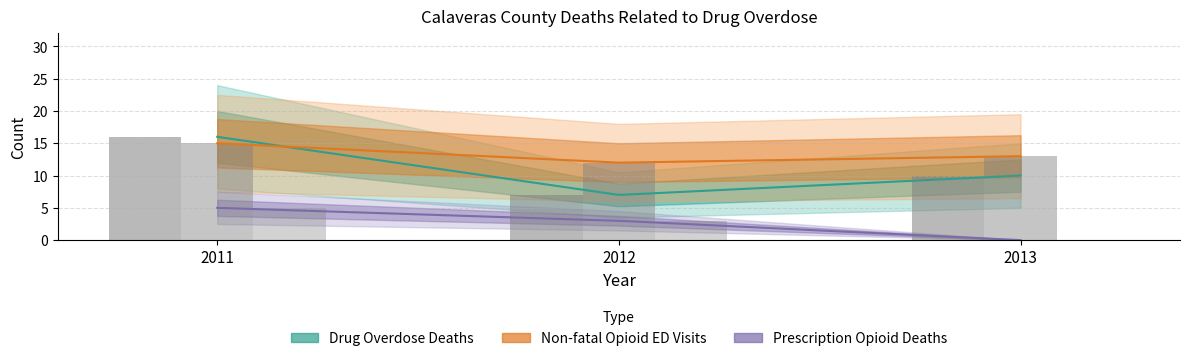

How many bars are there in each group?

3